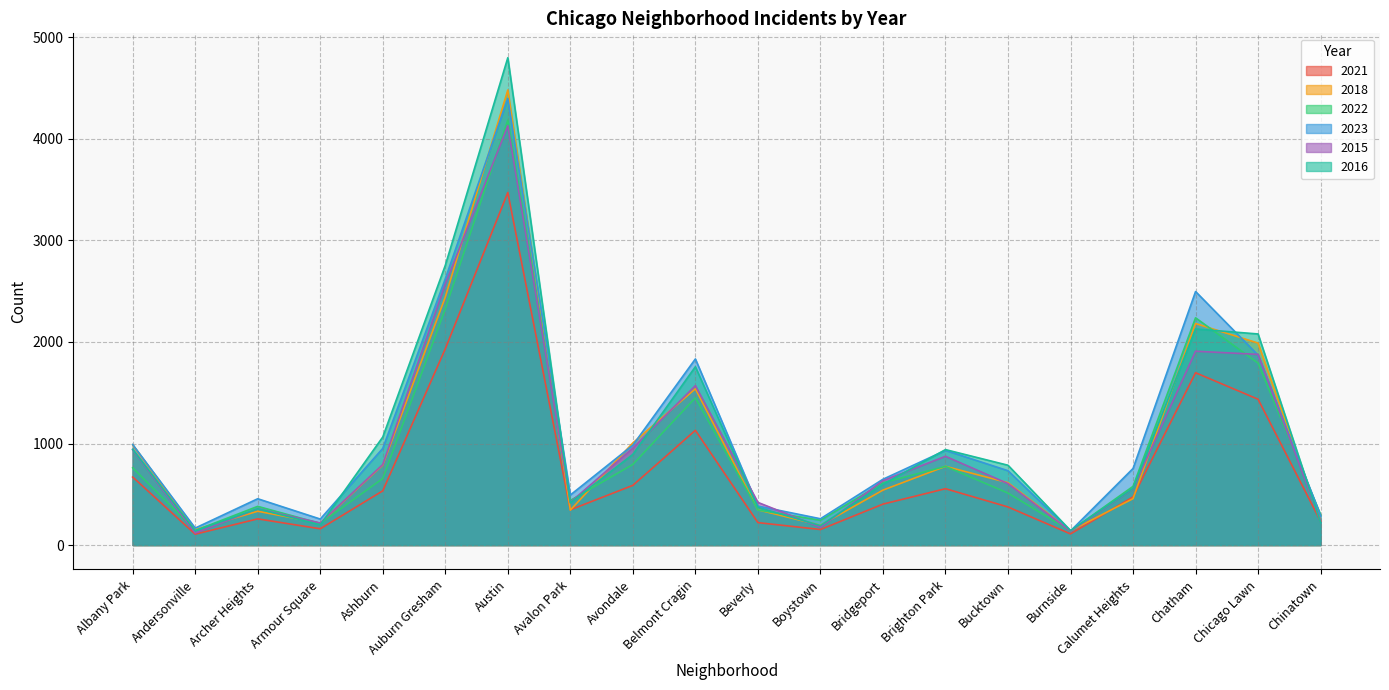

Which series has the largest range (max minus min)?

2016